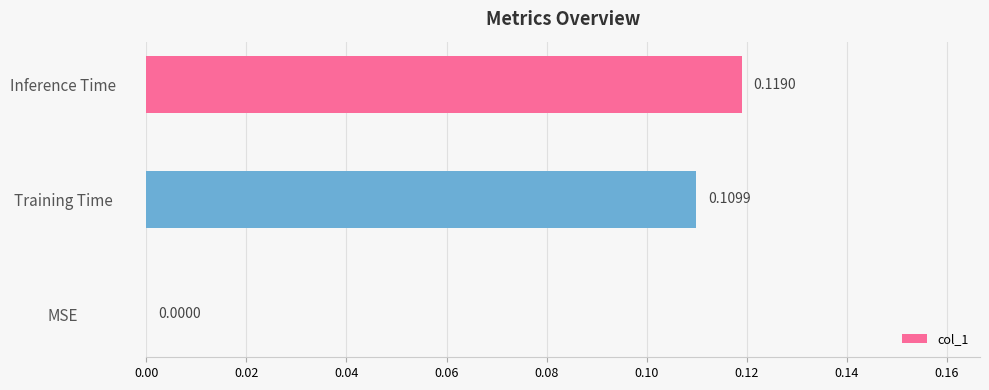

Which category has the highest value across all series?

Inference Time